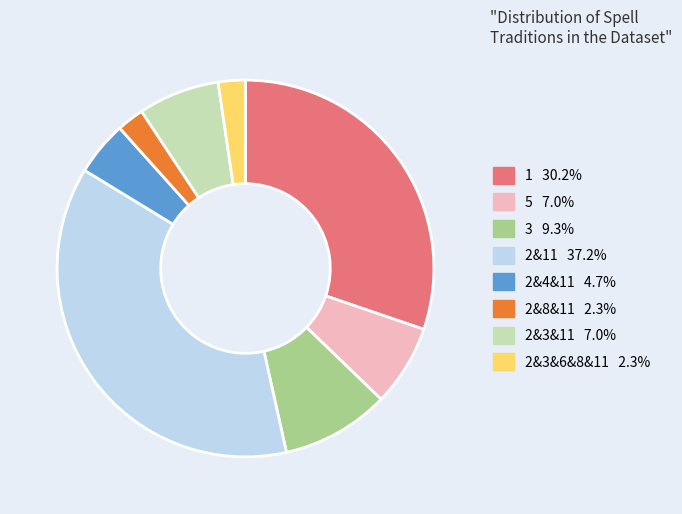

Is there a majority slice in this chart?

No